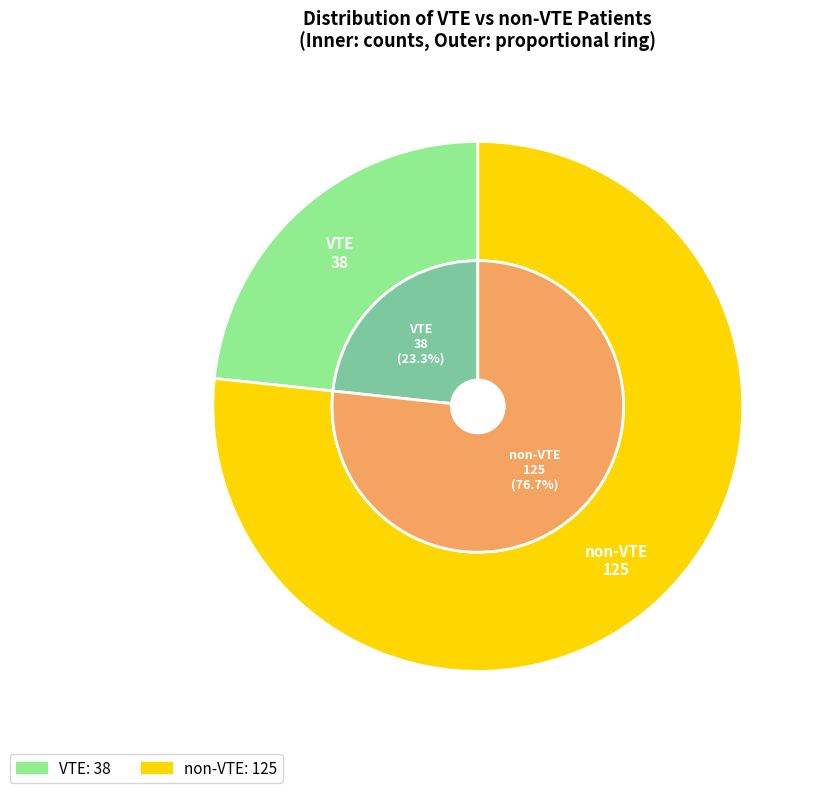

Which category accounts for the majority?

non-VTE